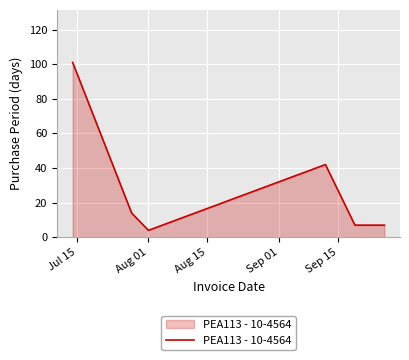

What is the difference between the maximum and minimum values?

97